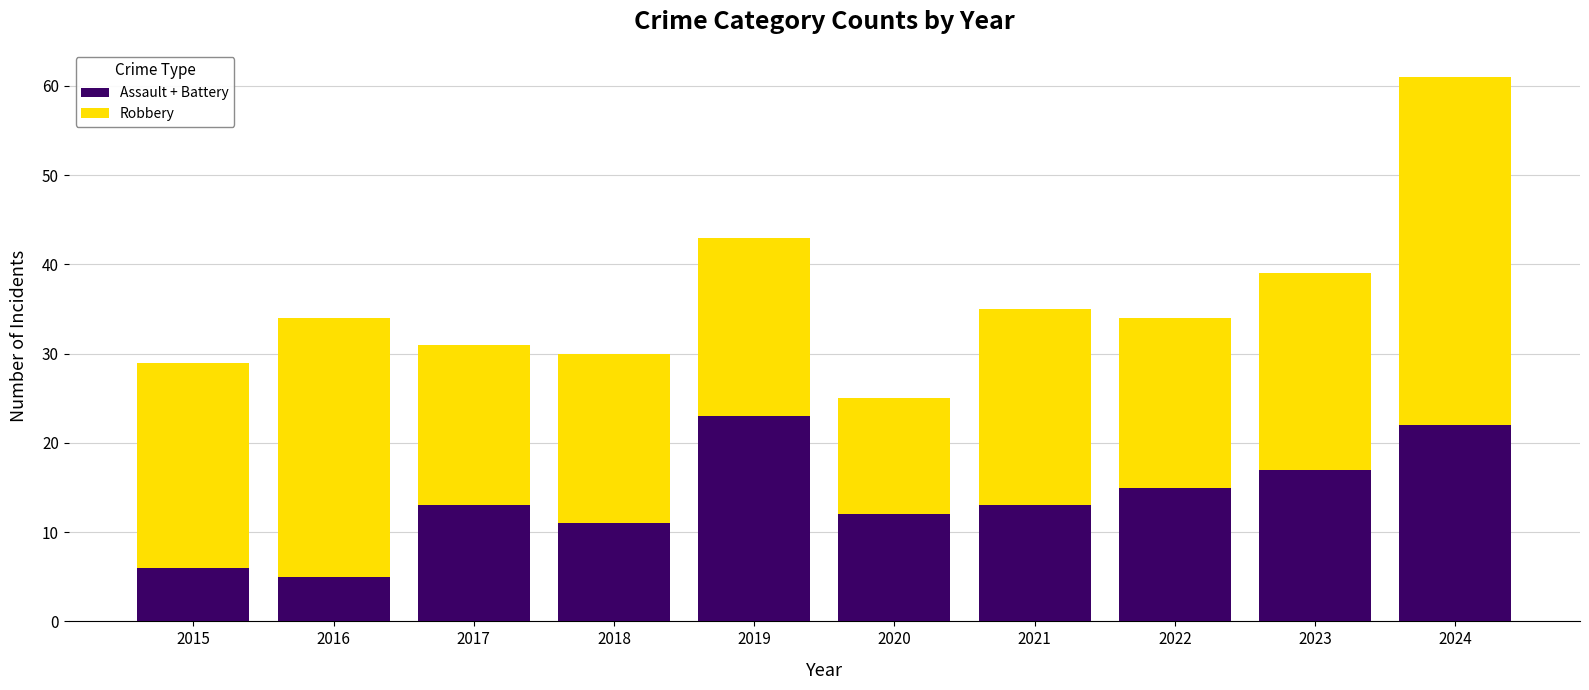

At which category is the sum across all series the highest?

2024